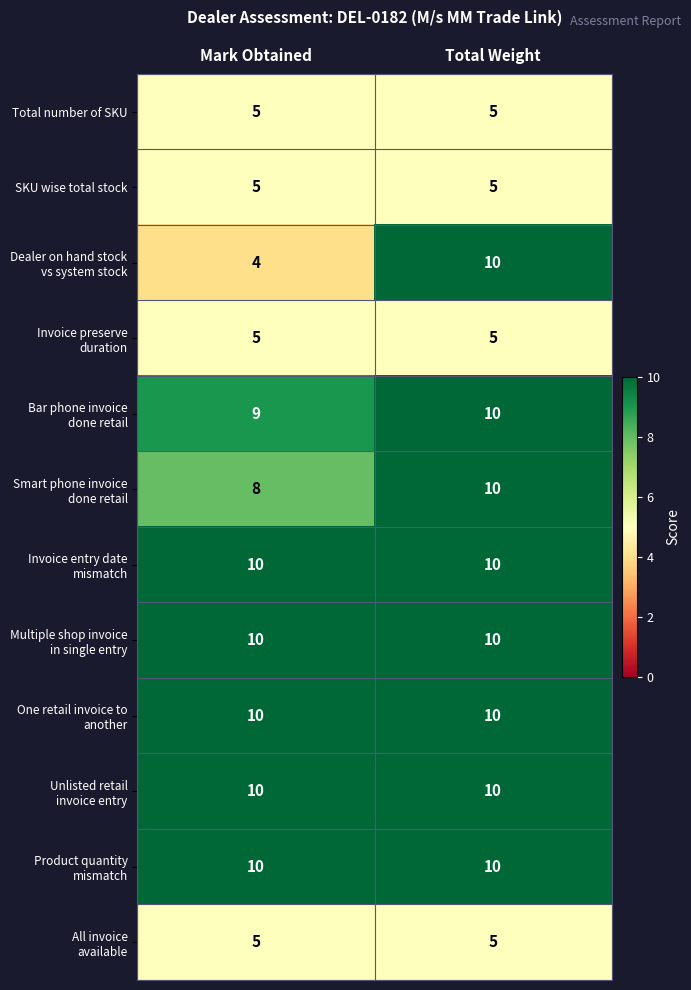

Is it true that SKU wise total stock equals 5 at Mark Obtained?

True